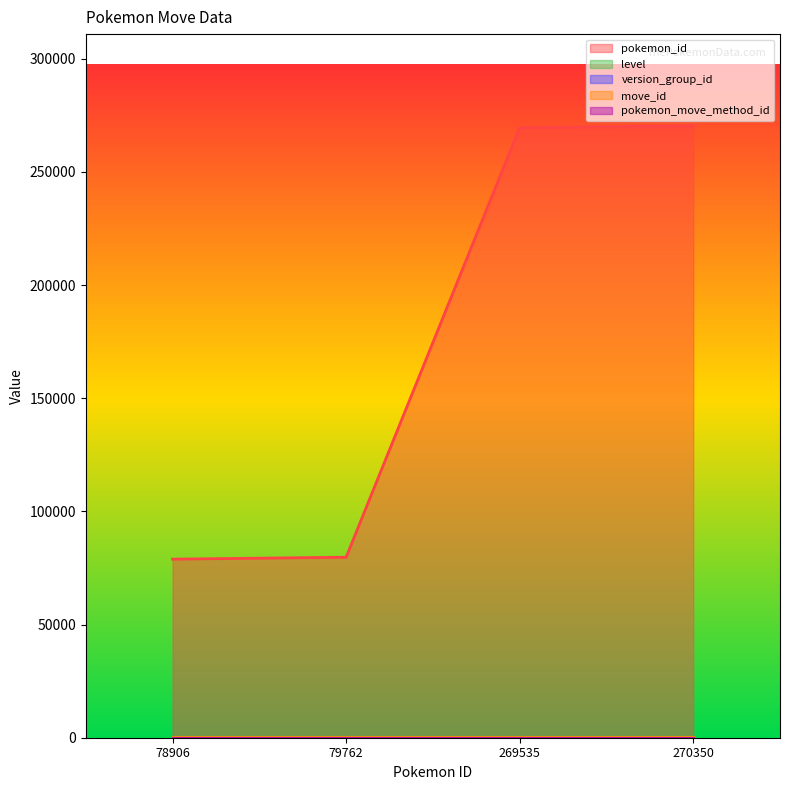

Does the chart have visible grid lines?

No